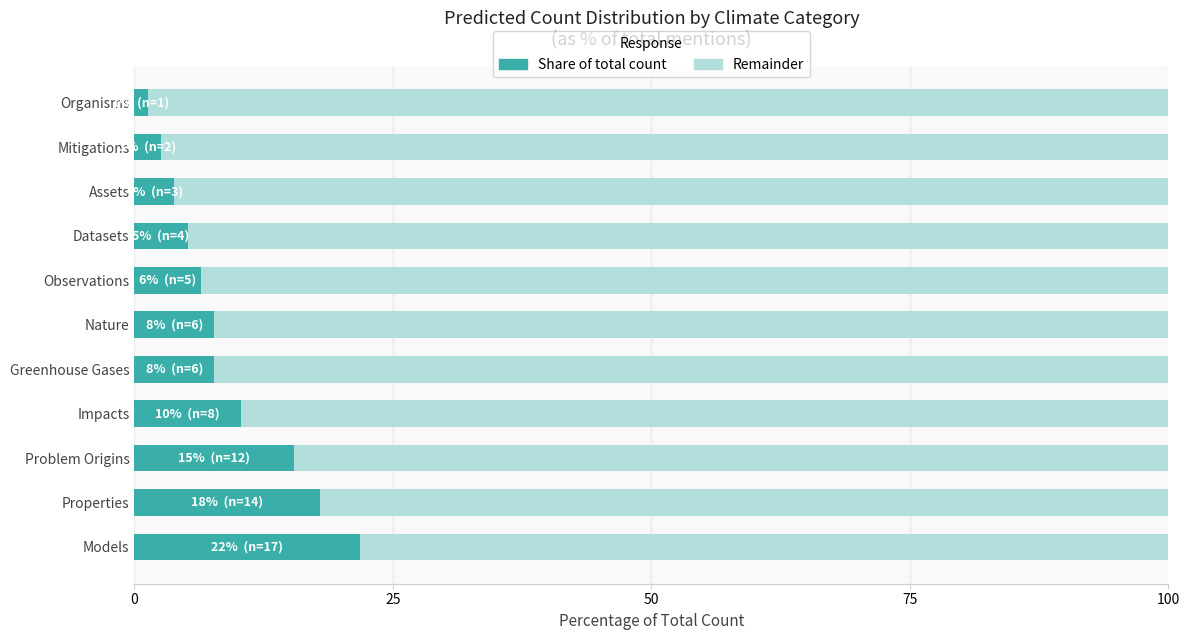

What is the approximate value at Impacts?

10.3